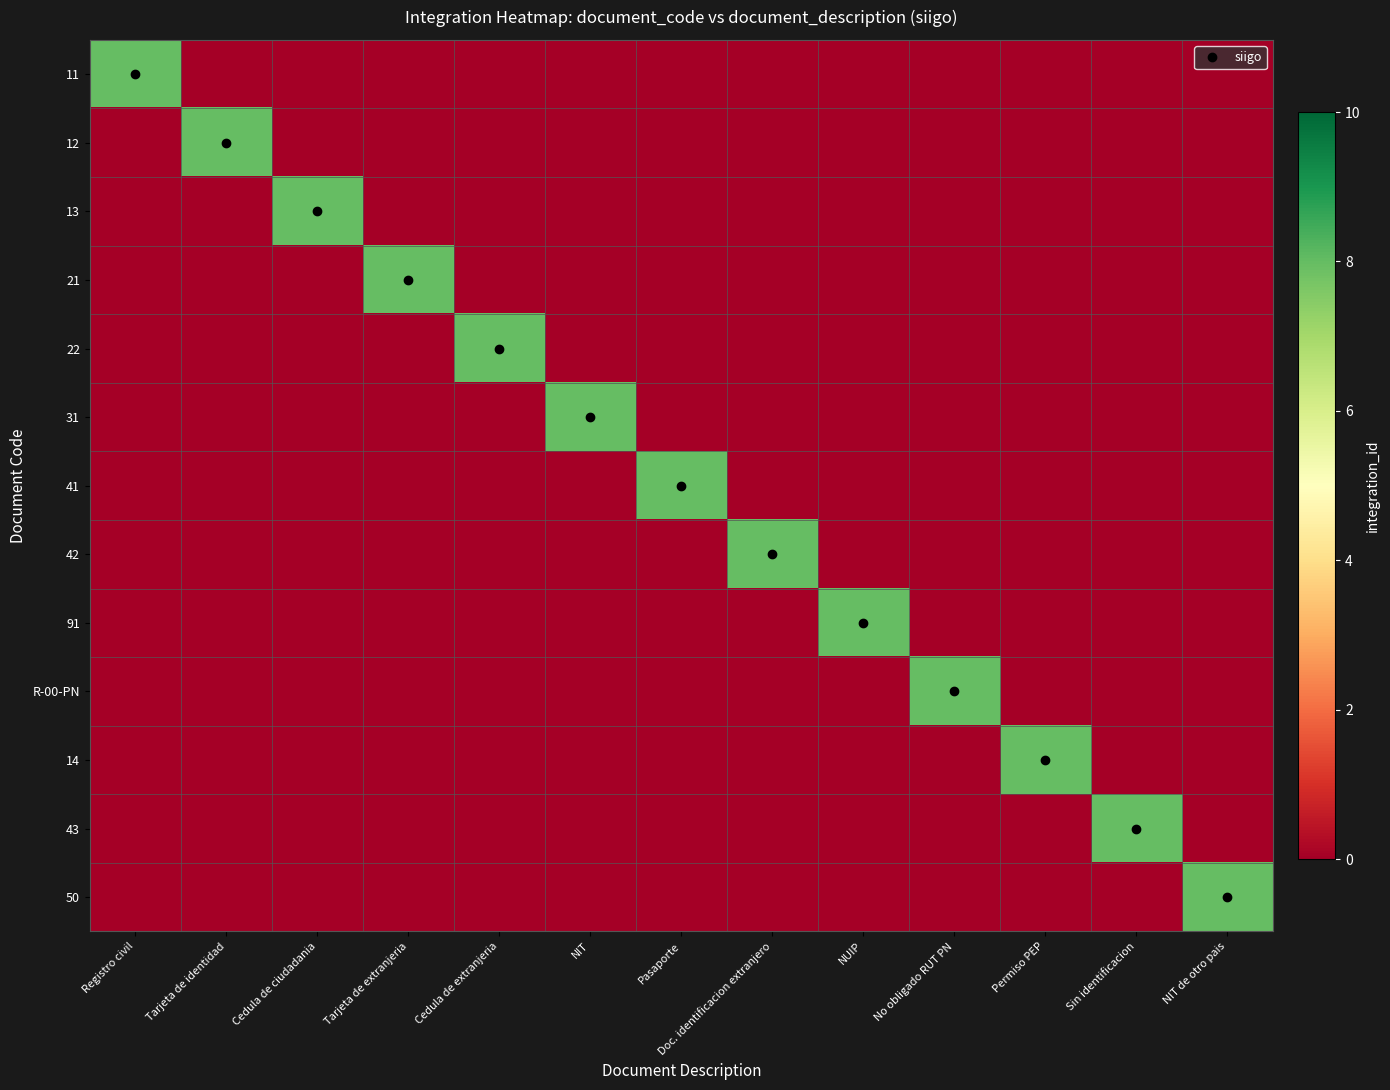

List the series in order of their peak value, lowest first.

11, 12, 13, 21, 22, 31, 41, 42, 91, R-00-PN, 14, 43, 50